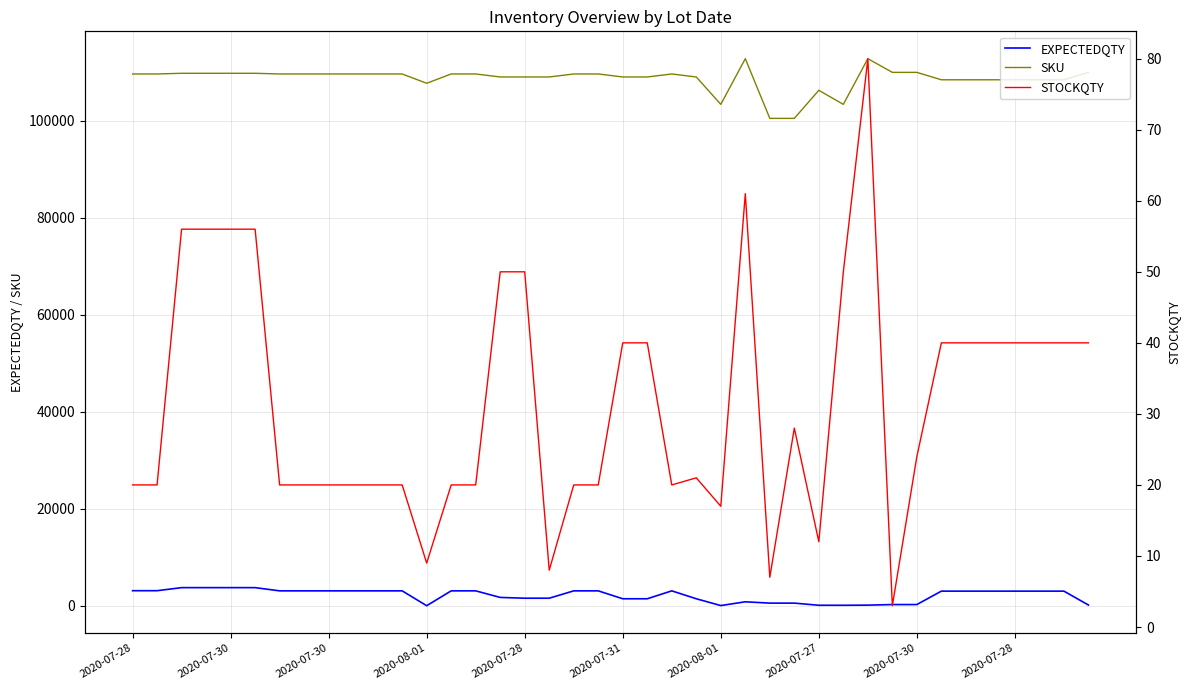

What is the difference between the highest and lowest values at 10?

109661